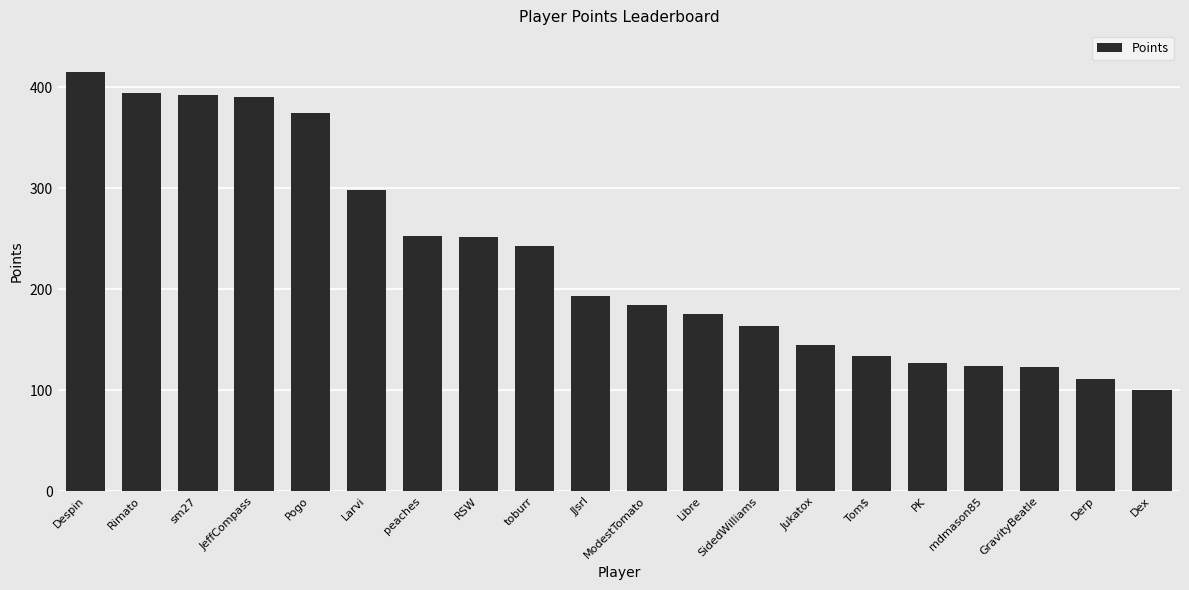

What is the approximate value at JJsrl?

193